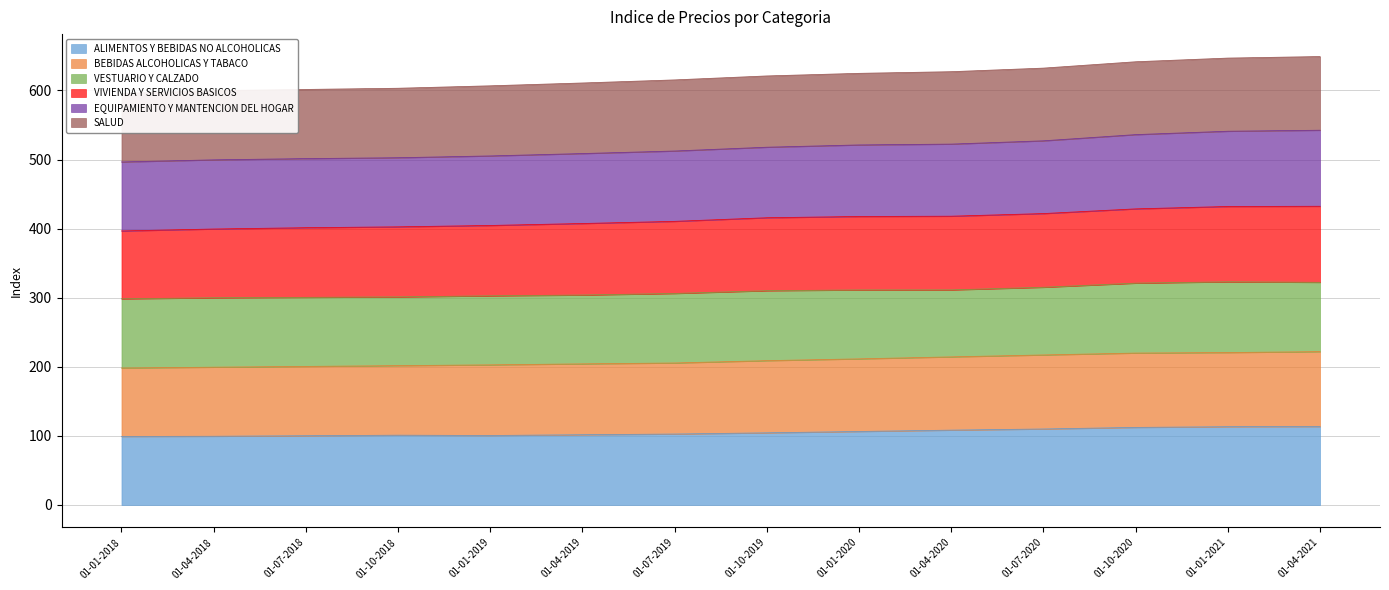

Is it true that ALIMENTOS Y BEBIDAS NO ALCOHOLICAS equals 37.8 at 01-04-2021?

False